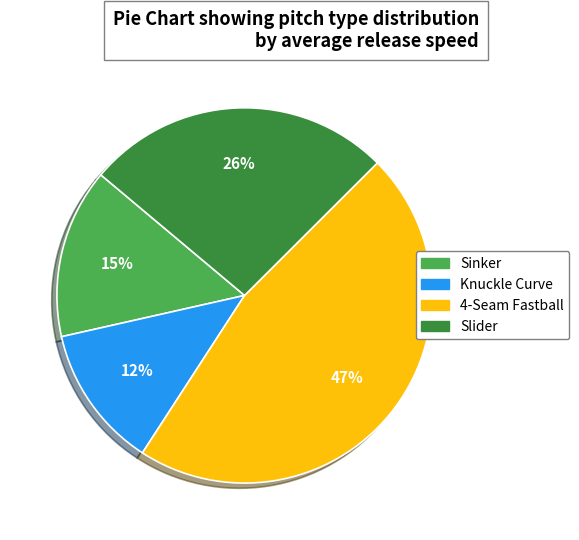

Is there any slice that represents more than half of the pie?

No